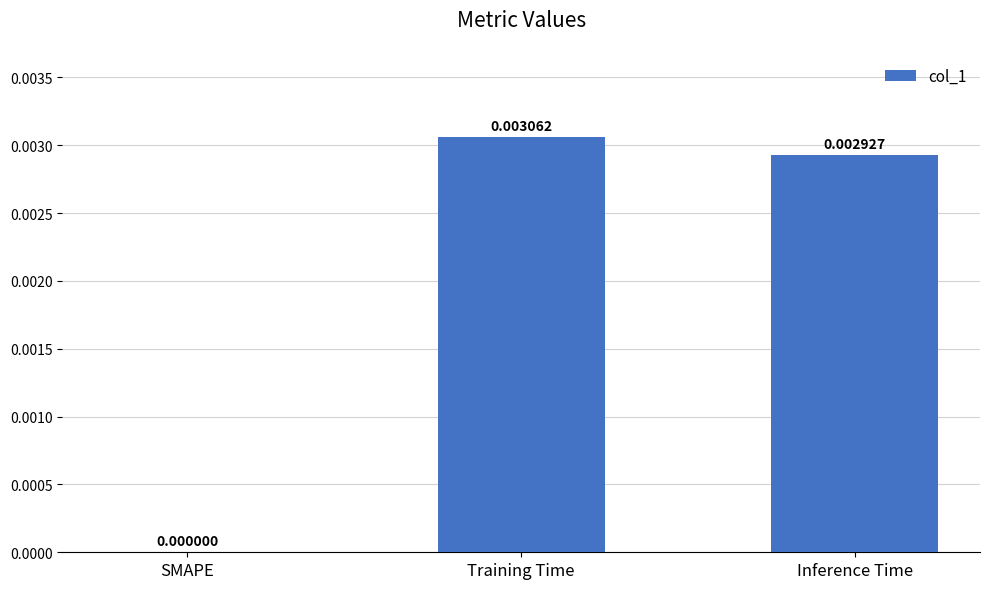

At which label is the value closest to 0?

SMAPE